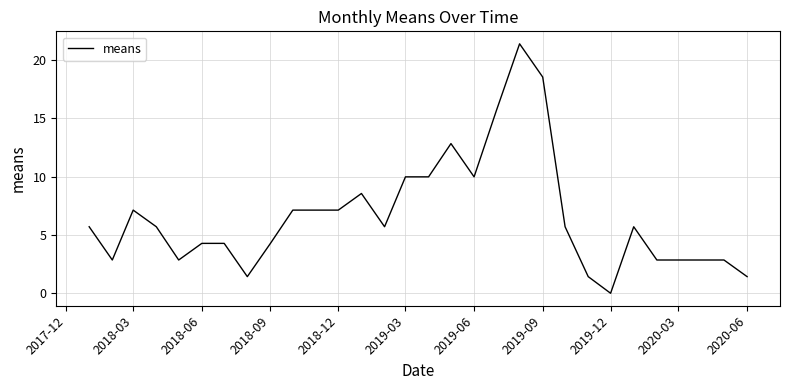

Reading left to right, transcribe all the data shown in this chart.

5.7	2.8	7.1	5.7	2.8	4.3	4.3	1.4	4.3	7.1	7.1	7.1	8.5	5.7	10.0	10.0	12.8	10.0	15.7	21.4	18.5	5.7	1.4	0.0	5.7	2.8	2.8	2.8	2.8	1.4